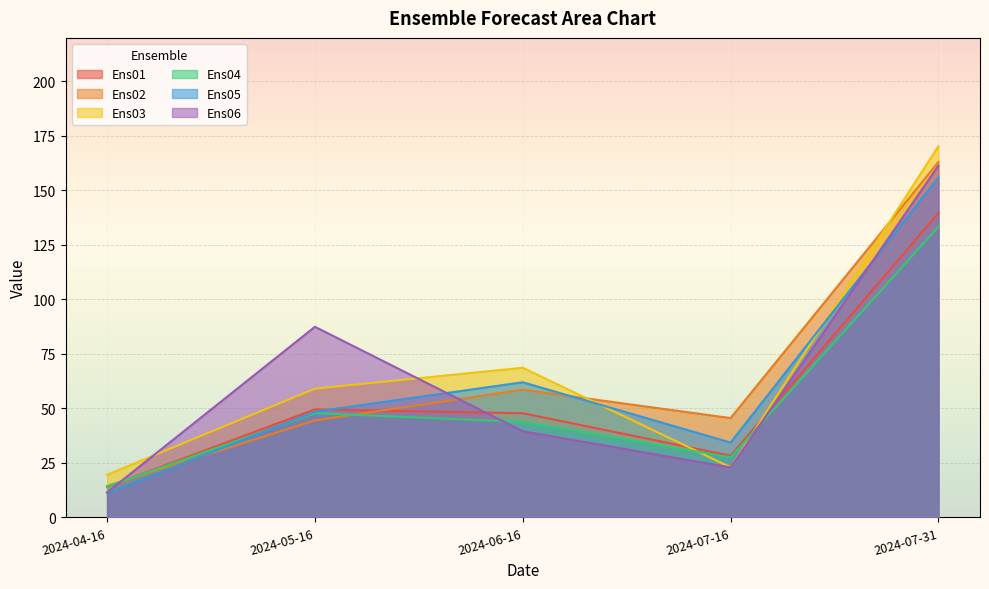

Which series ends up on top after the final intersection of Ens01 and Ens06?

Ens06